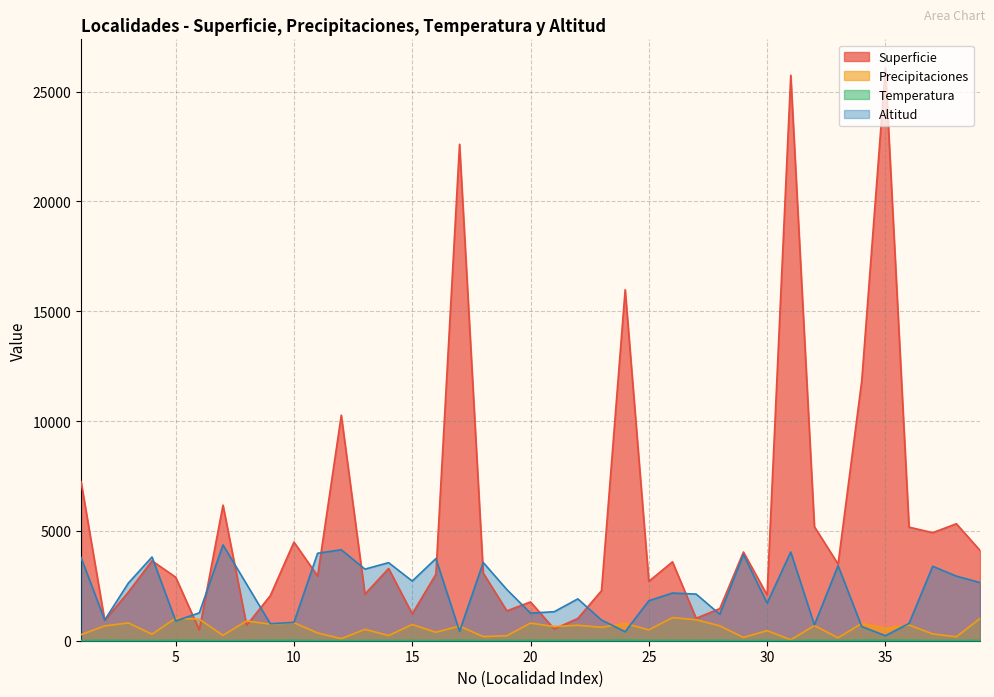

Where is the first local minimum for Altitud?

2